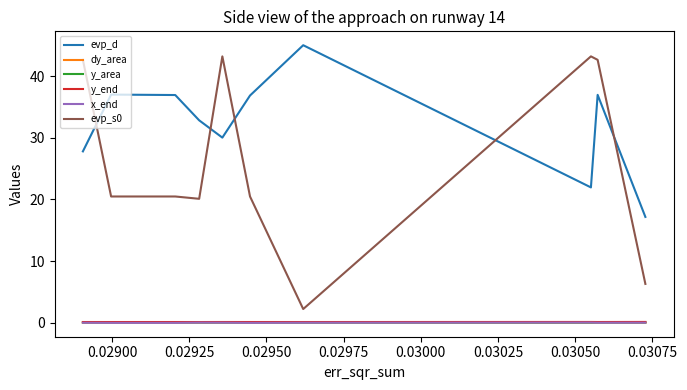

True or false: y_area and evp_s0 intersect in this chart.

False